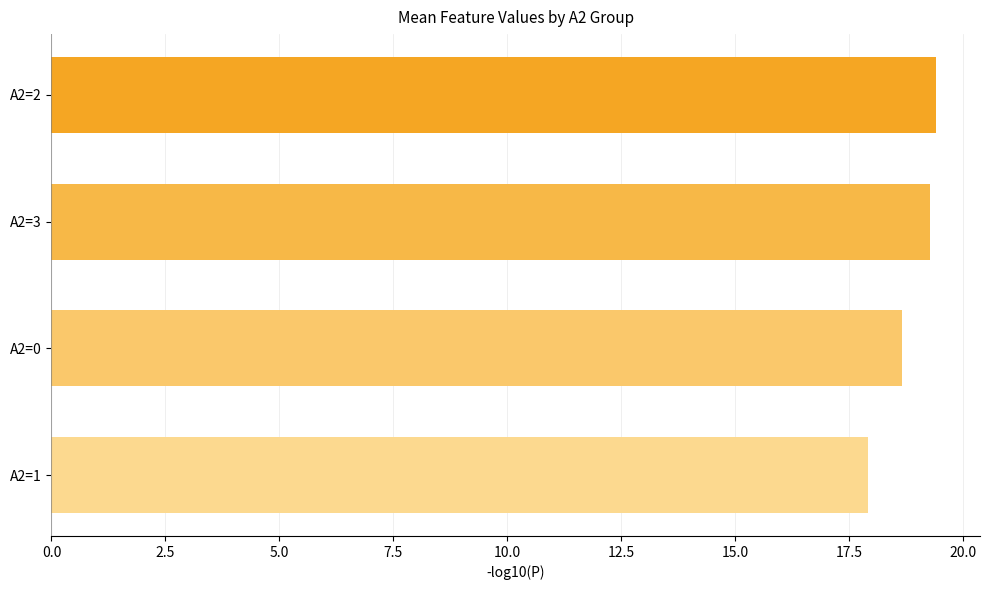

What is the value of the 2nd bar from the top?

19.3